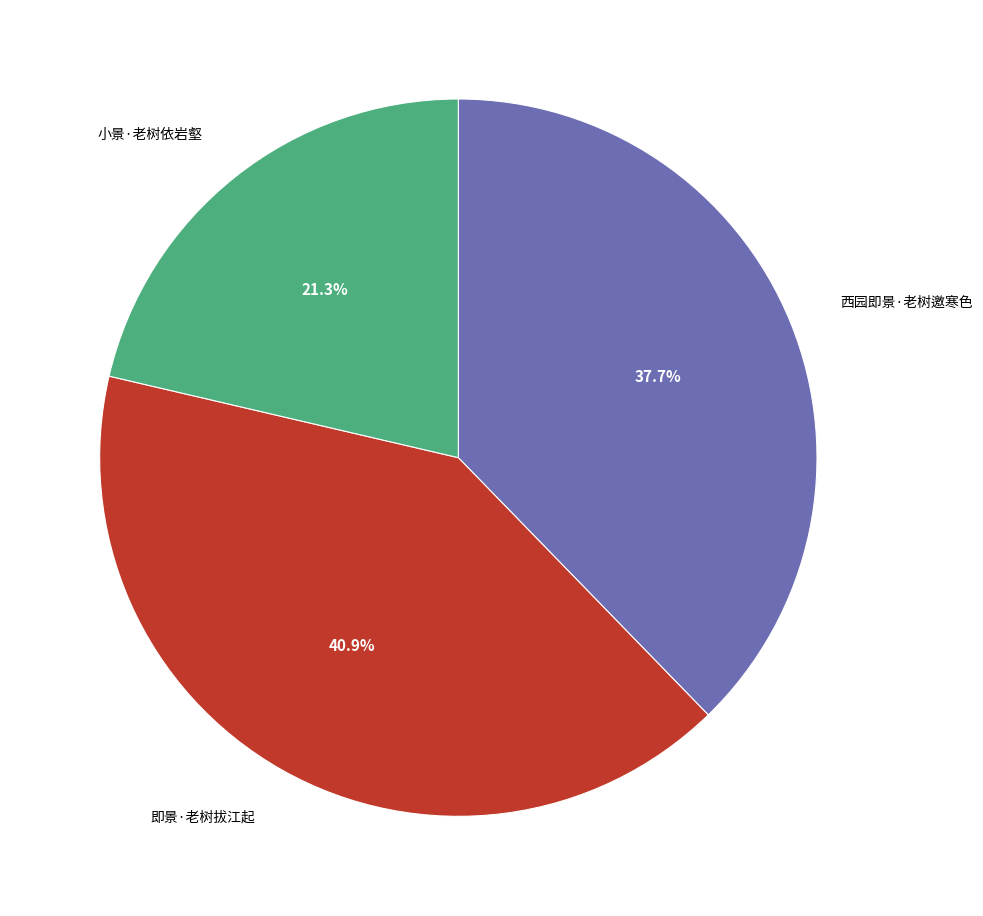

Is there any slice that represents more than half of the pie?

No